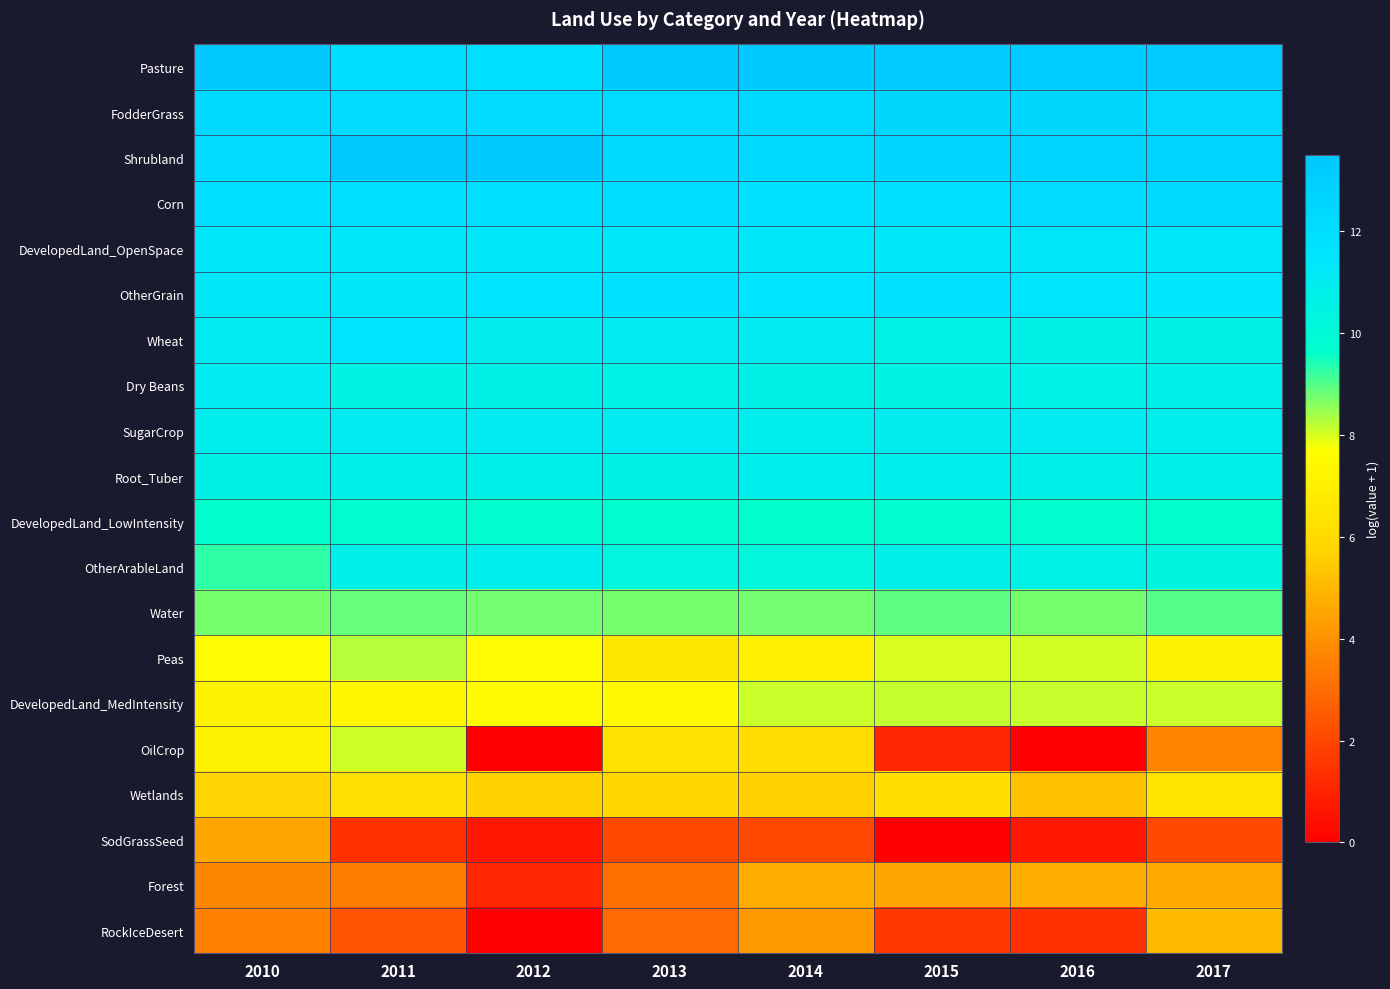

What is the spread (max minus min) of values at 2017?

11.1